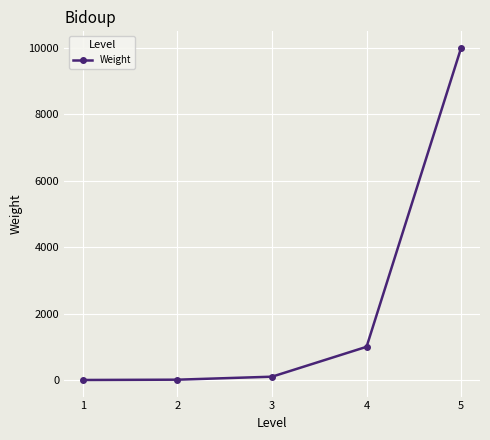

Which category has the highest value across all series?

5